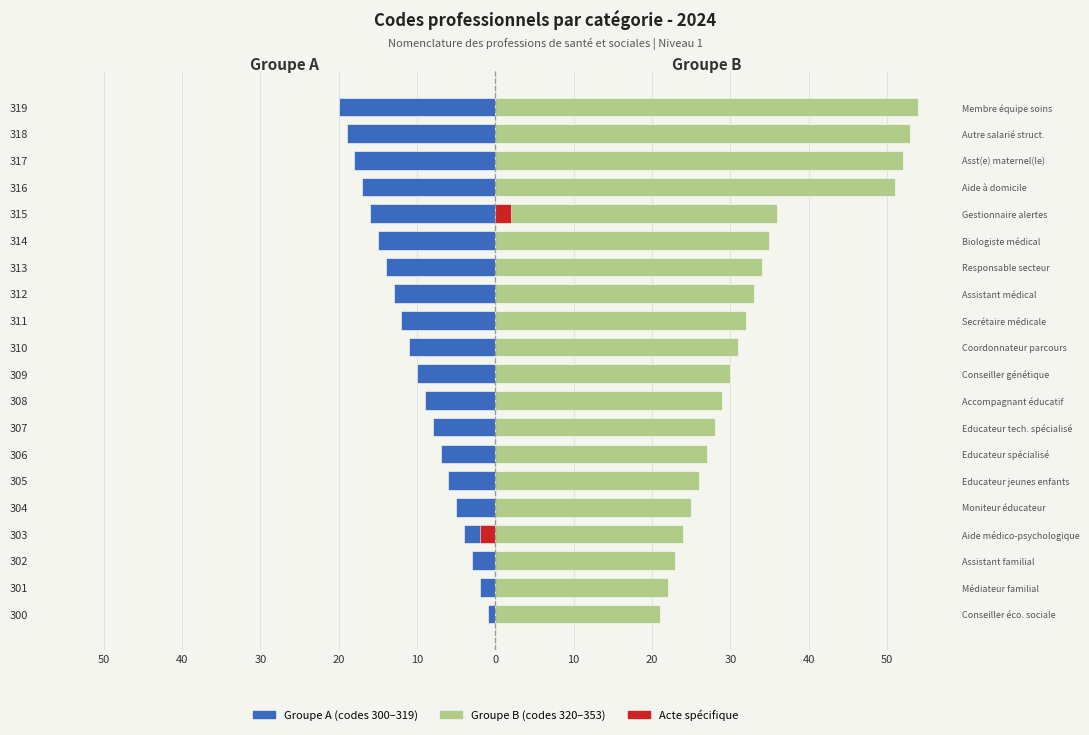

How many values in the Groupe A (300-319) series exceed -10?

9